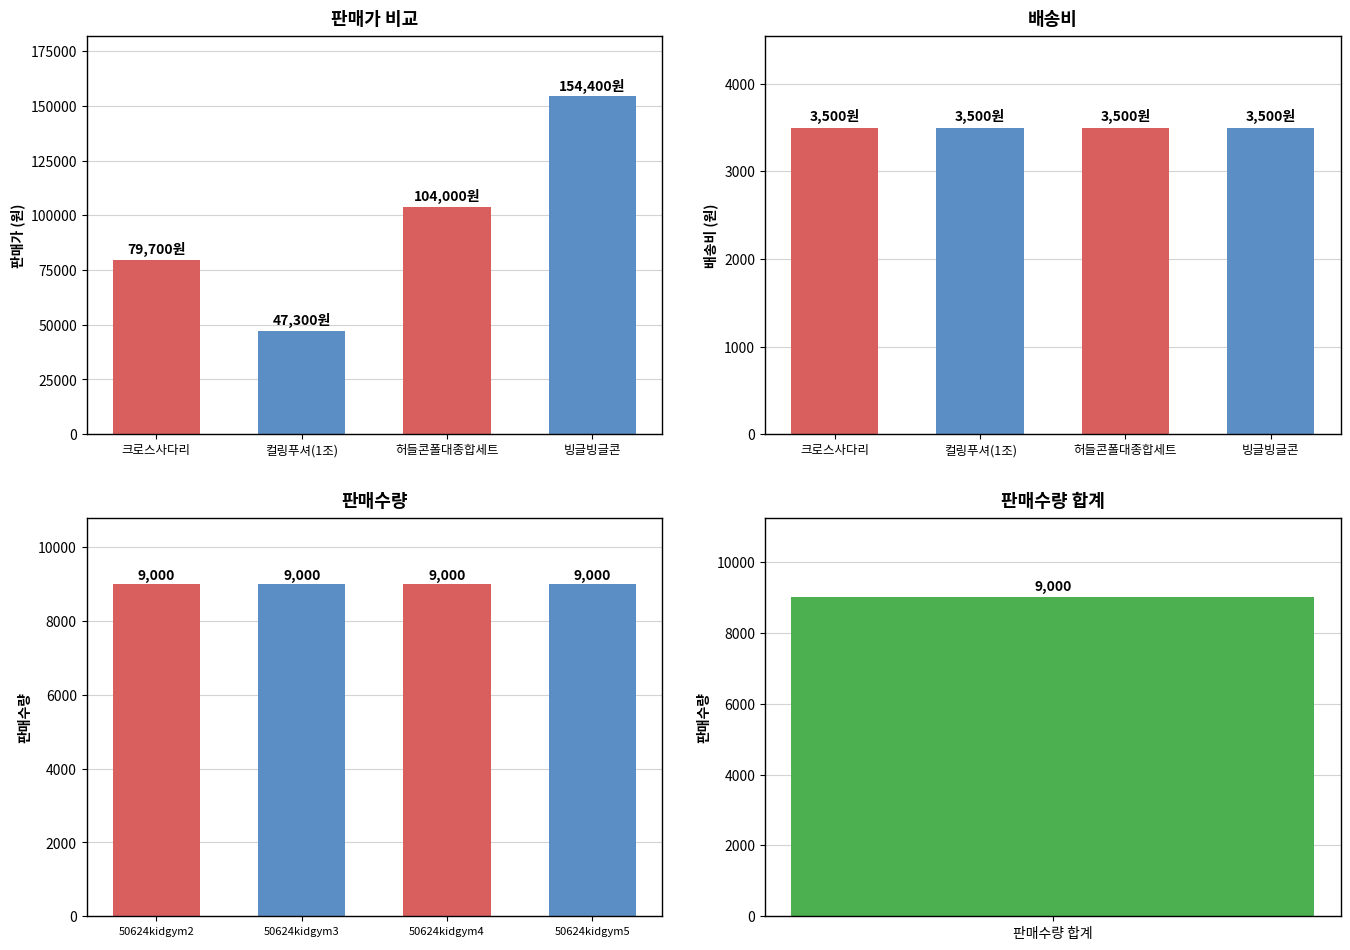

Where does the 판매가 series first go above 104000?

빙글빙글콘